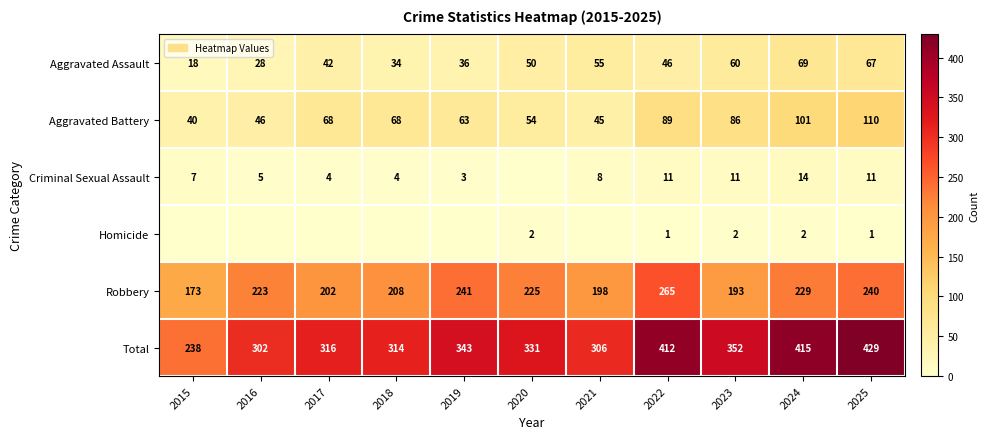

What is the approximate value of Aggravated Battery at 2017?

68